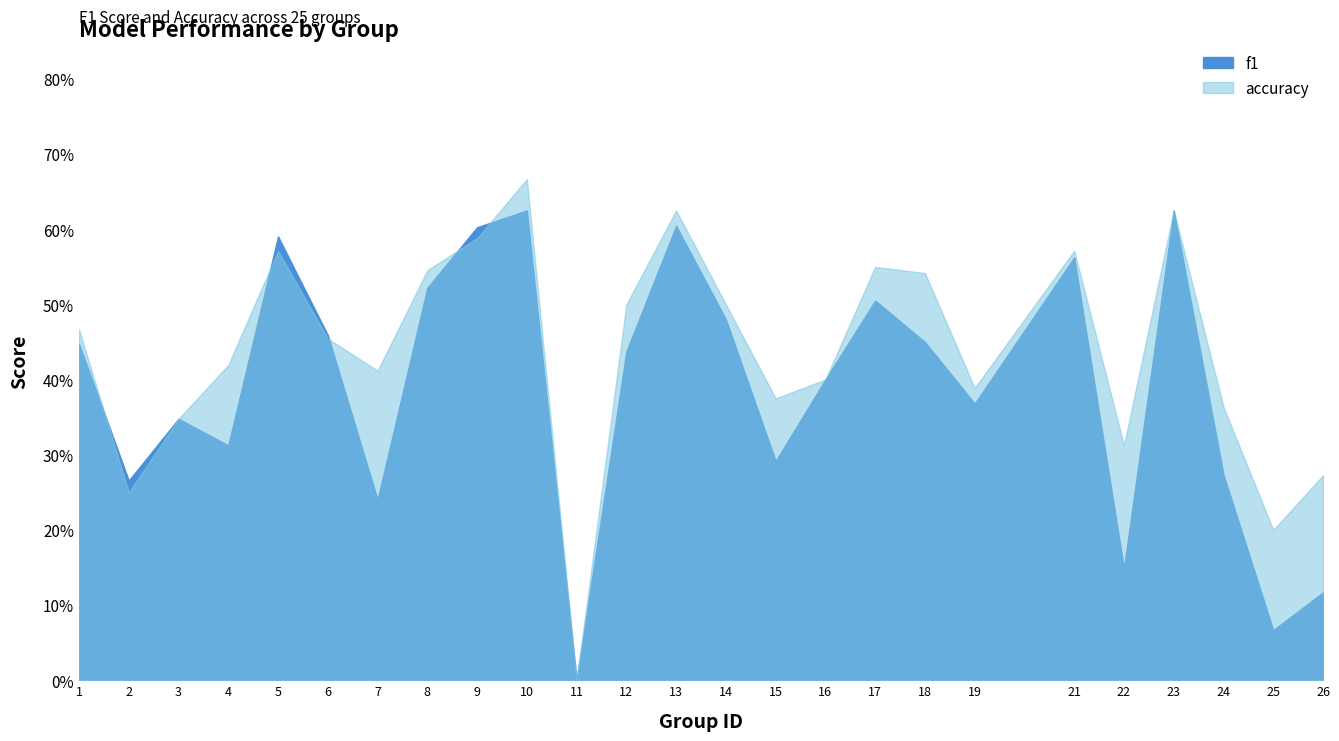

Which category has the lowest value across all series?

11